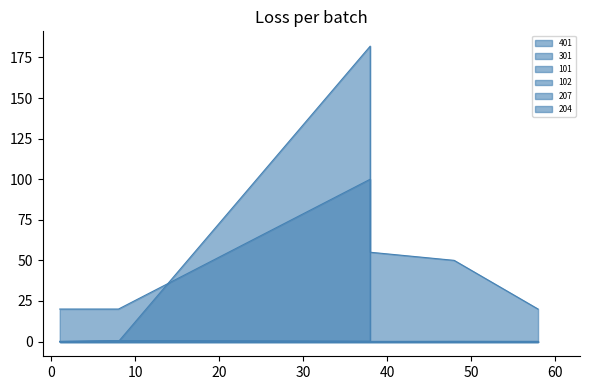

True or false: 301 and 204 intersect in this chart.

True